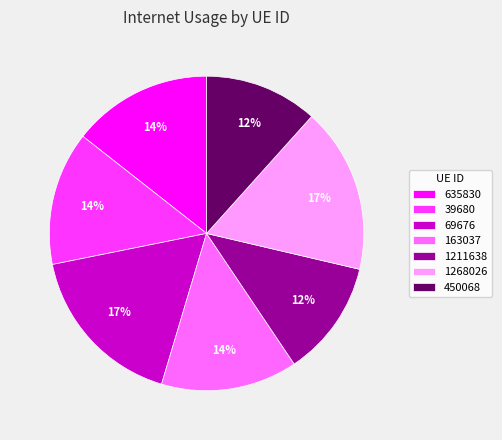

Is it true that 450068 is 12% of the pie?

True